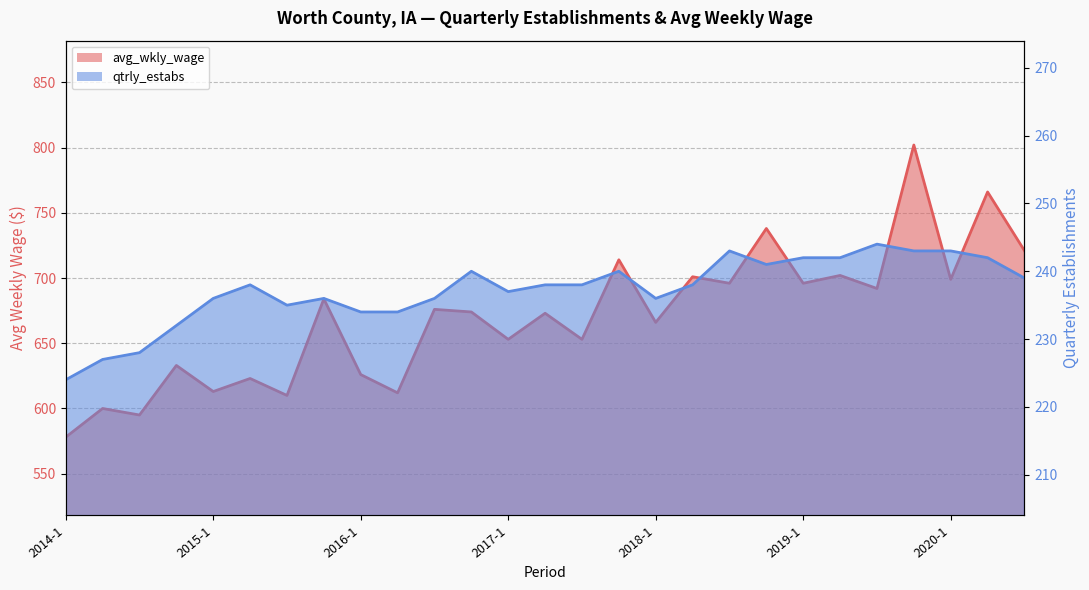

Where is the first local maximum for avg_wkly_wage?

2014-2